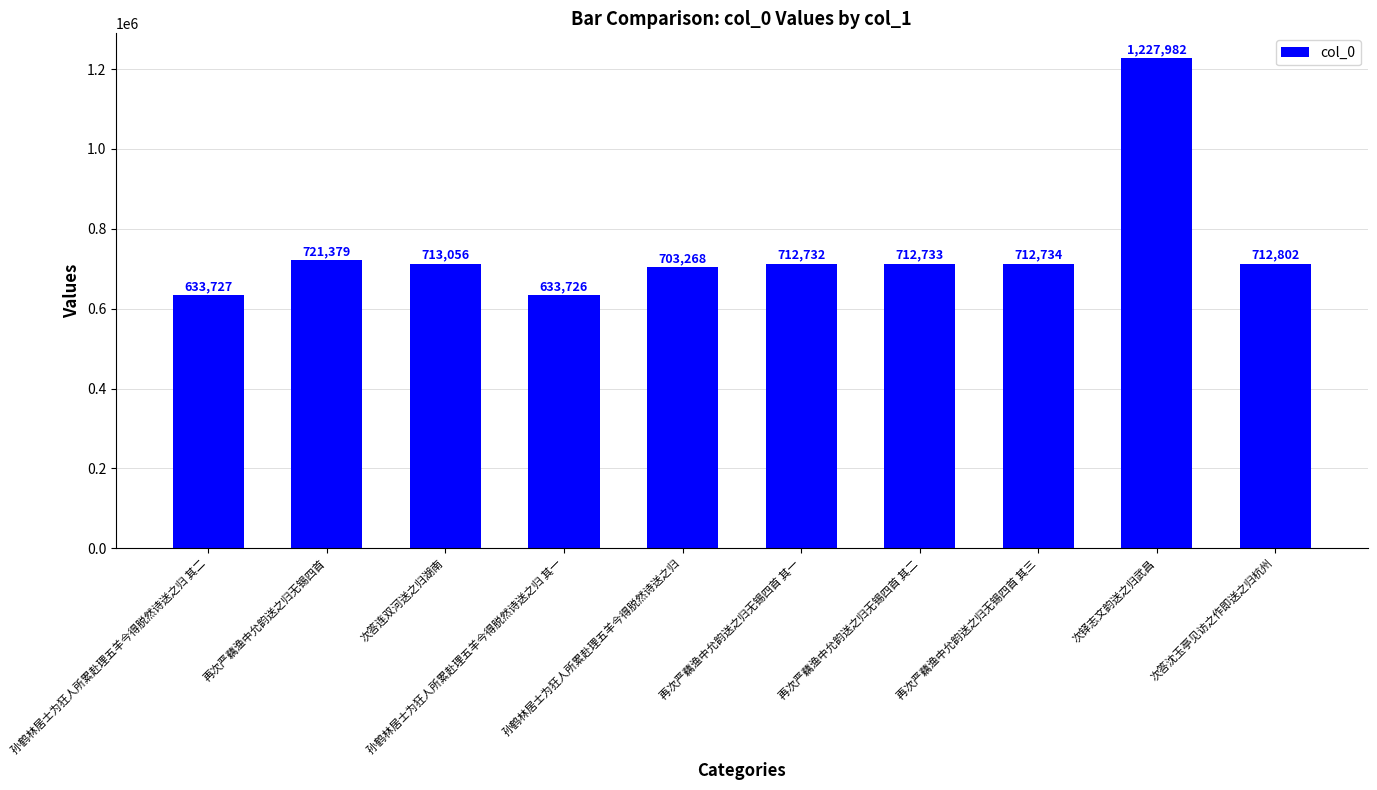

Reading left to right, transcribe all the data shown in this chart.

633727	721379	713056	633726	703268	712732	712733	712734	1227982	712802